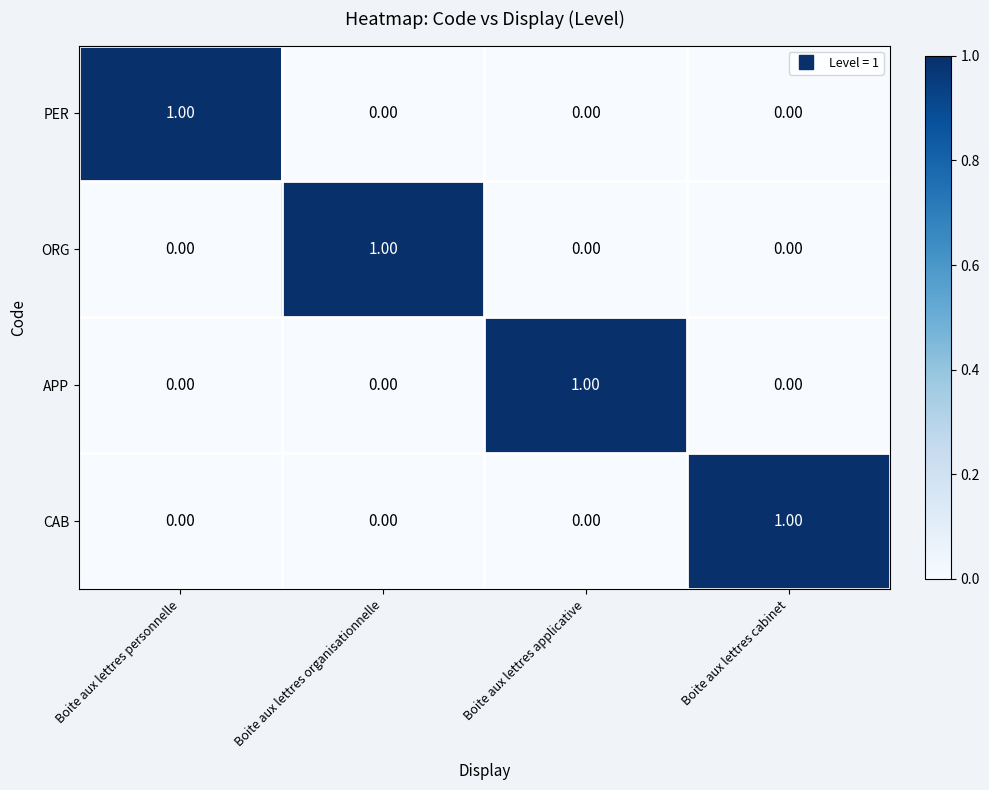

At how many categories does at least one series exceed 0?

4